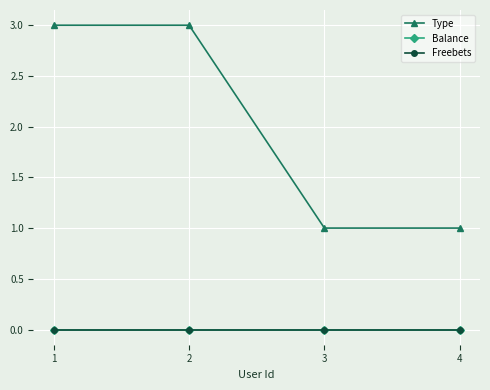

Does the chart have visible grid lines?

Yes